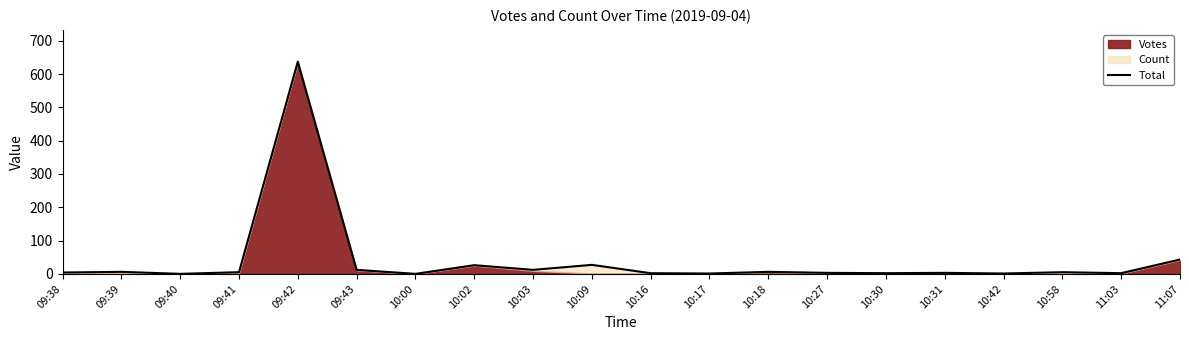

What is the sum of all values?

797